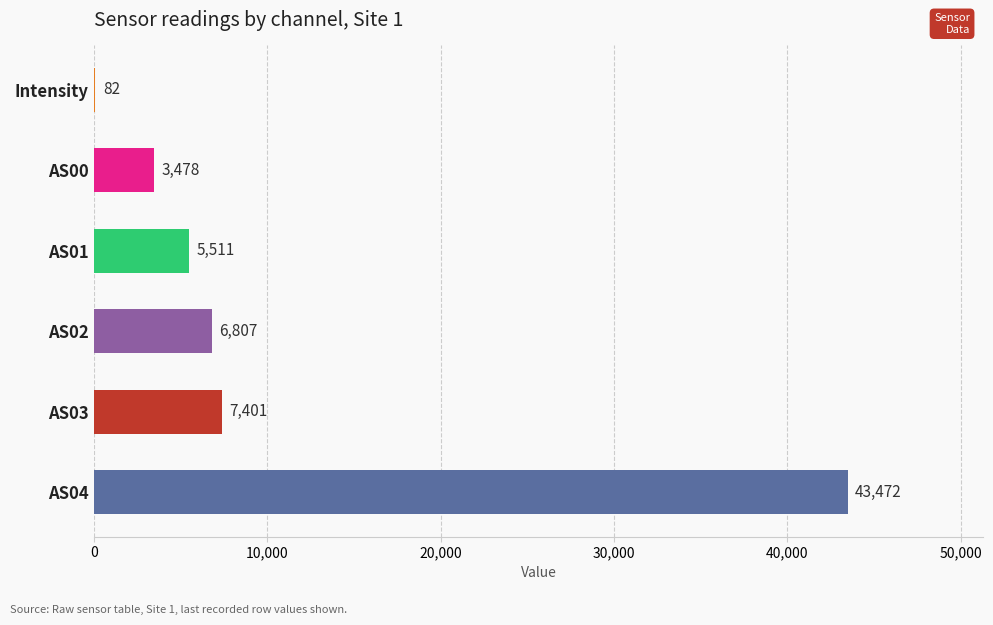

What is the change in value from AS03 to AS02?

-594.0